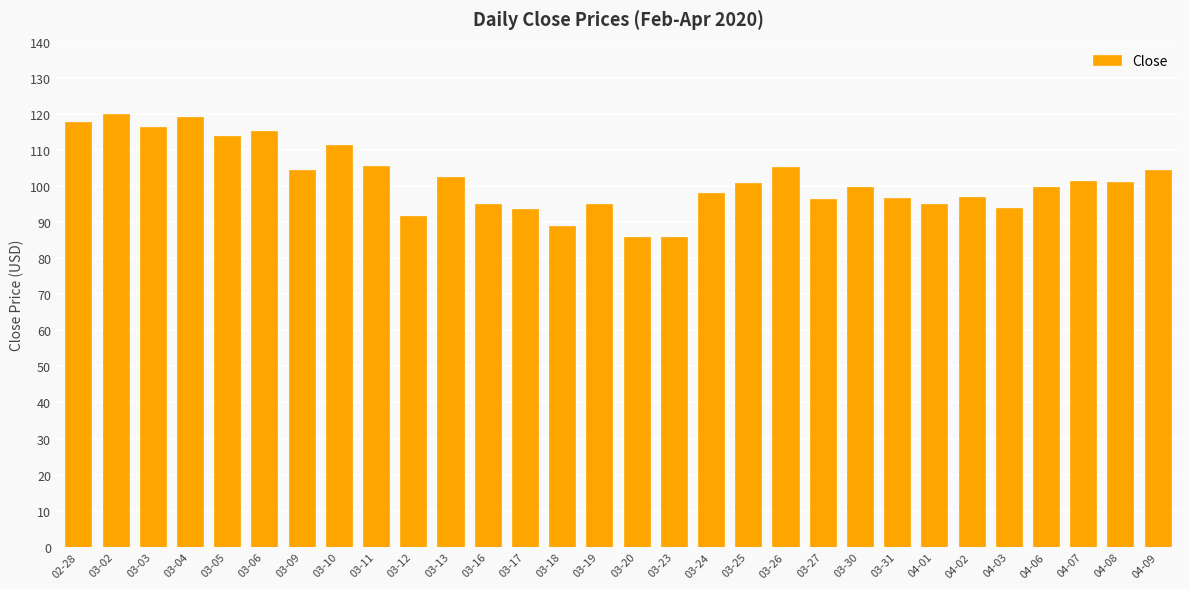

What is the minimum value shown in the chart?

85.8